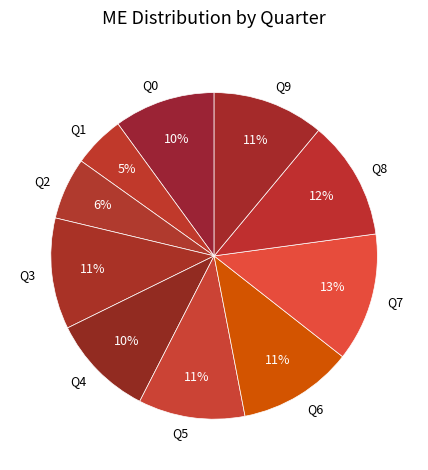

Which category has the smallest portion of the pie?

Q1